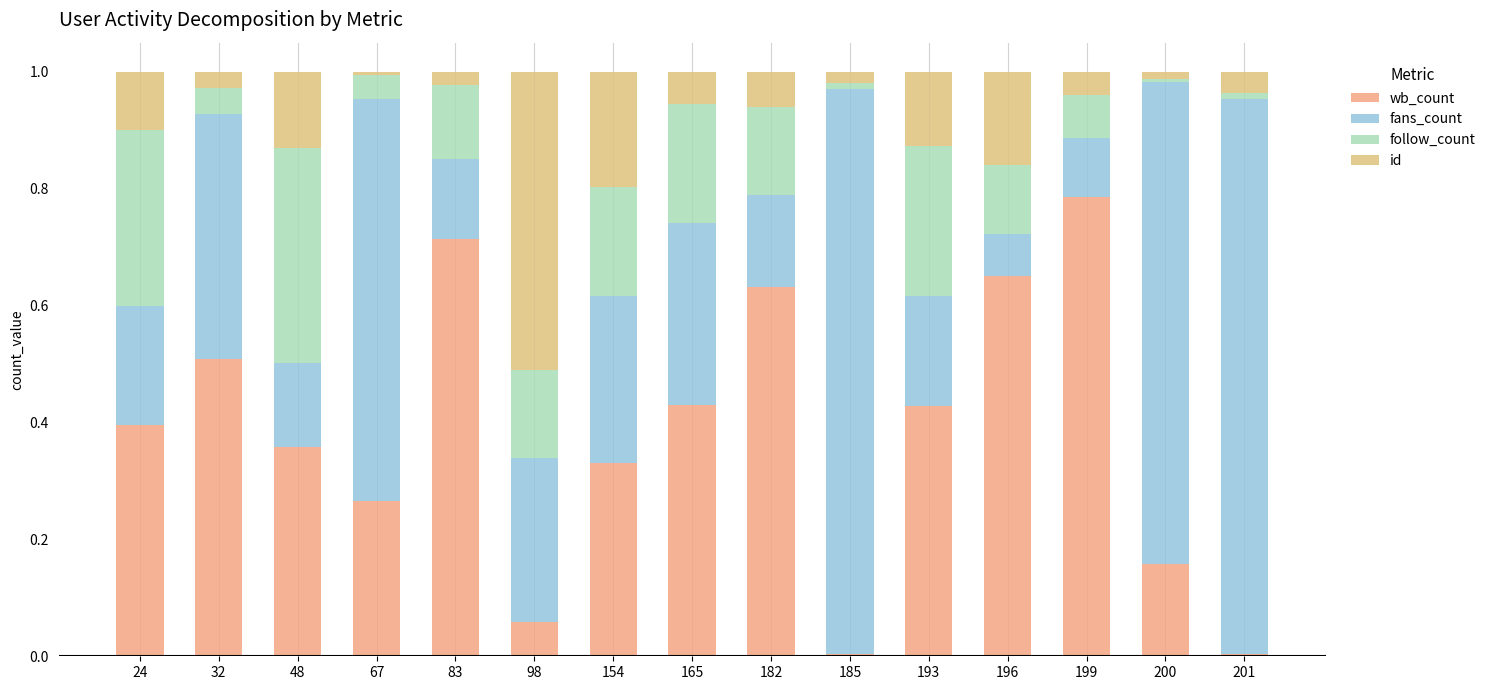

Rank the series at 48 from highest to lowest value.

follow_count, wb_count, fans_count, id